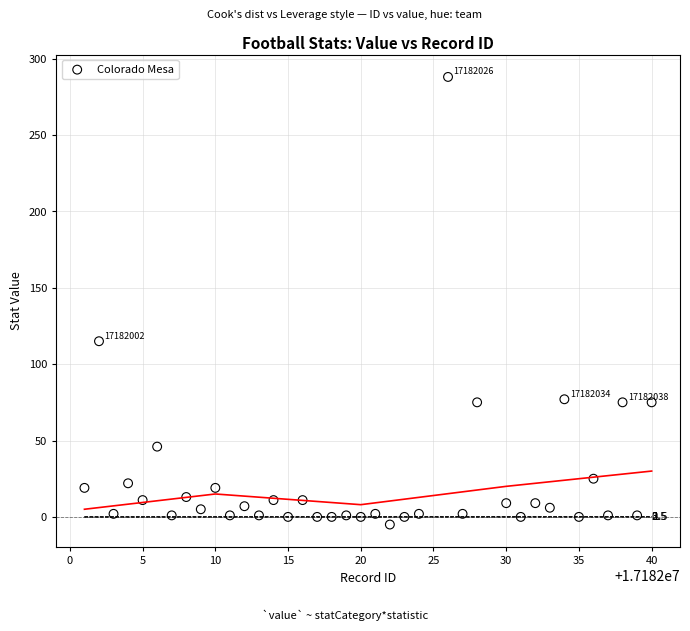

What Y value in the scatter plot is closest to 141?

115